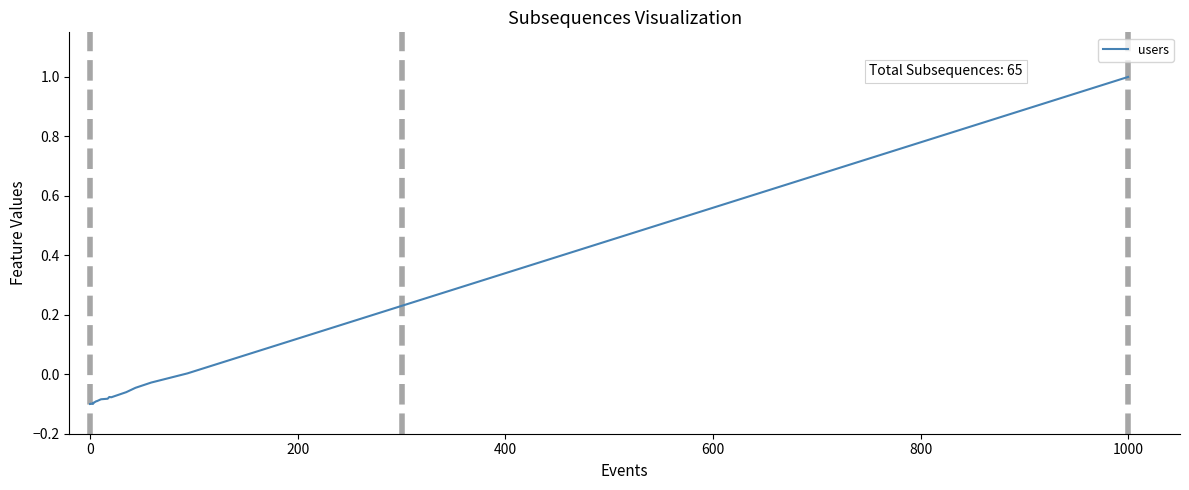

What is the maximum value shown in the chart?

1.0